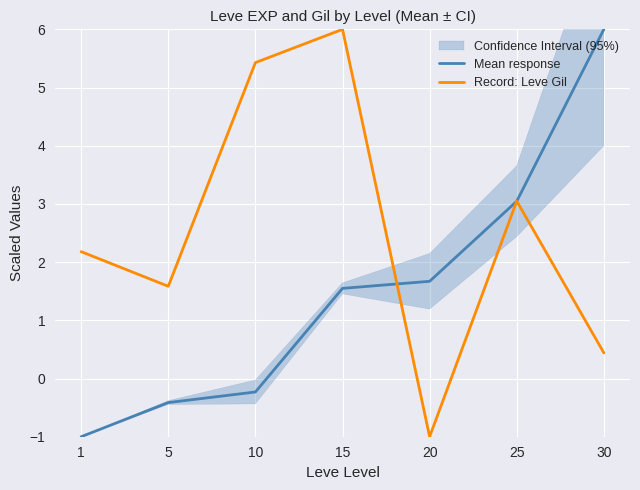

True or false: Record: Leve Gil has a value of 2.1 at 5.

False